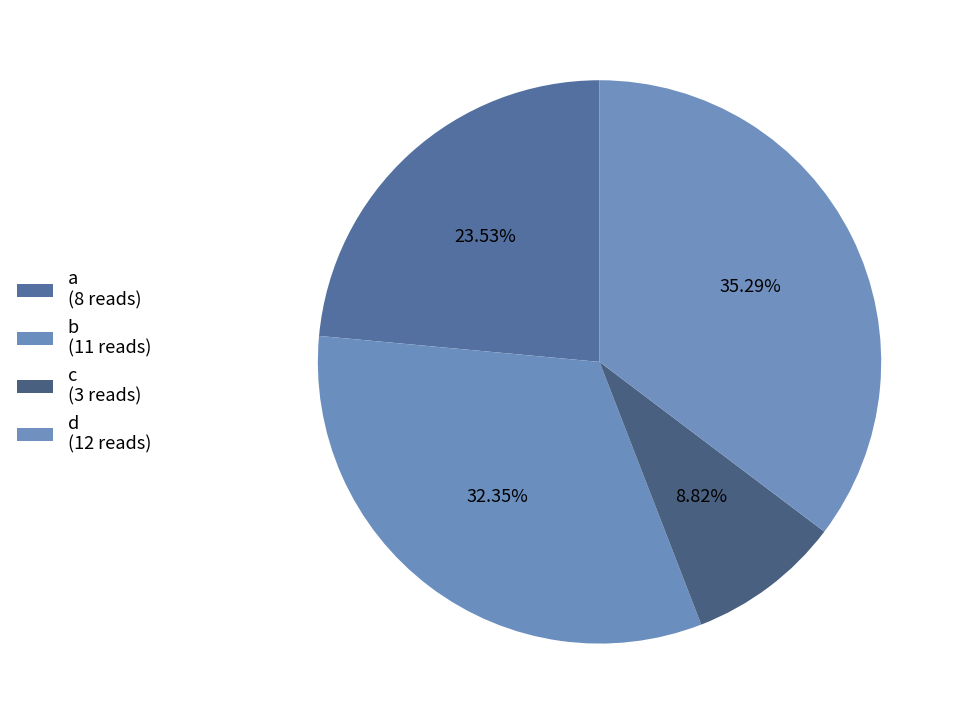

True or false: d accounts for 49% of the total.

False